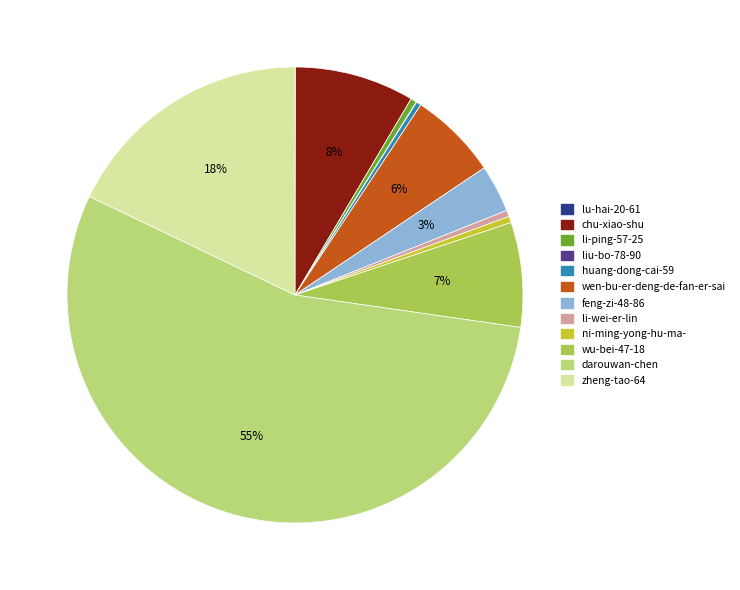

Which category accounts for the majority?

darouwan-chen